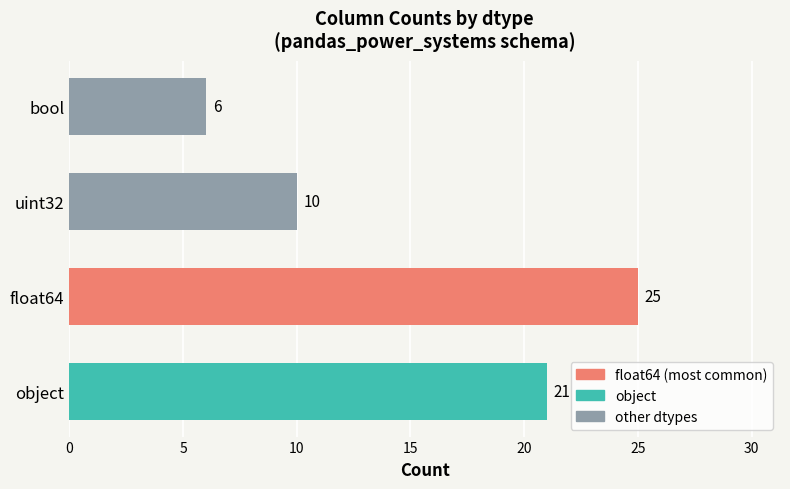

What is the difference between the second highest and minimum values?

15